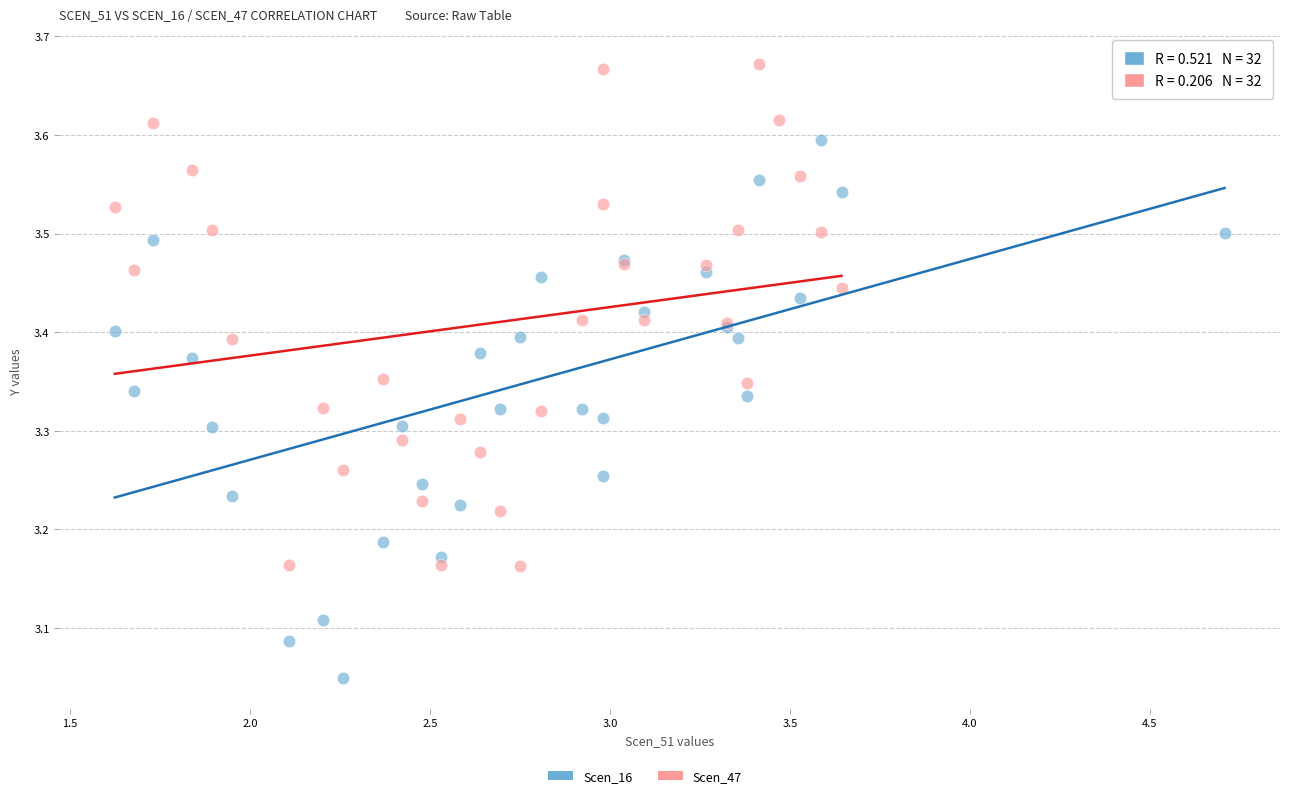

Which series reaches the minimum Y coordinate?

Scen_16